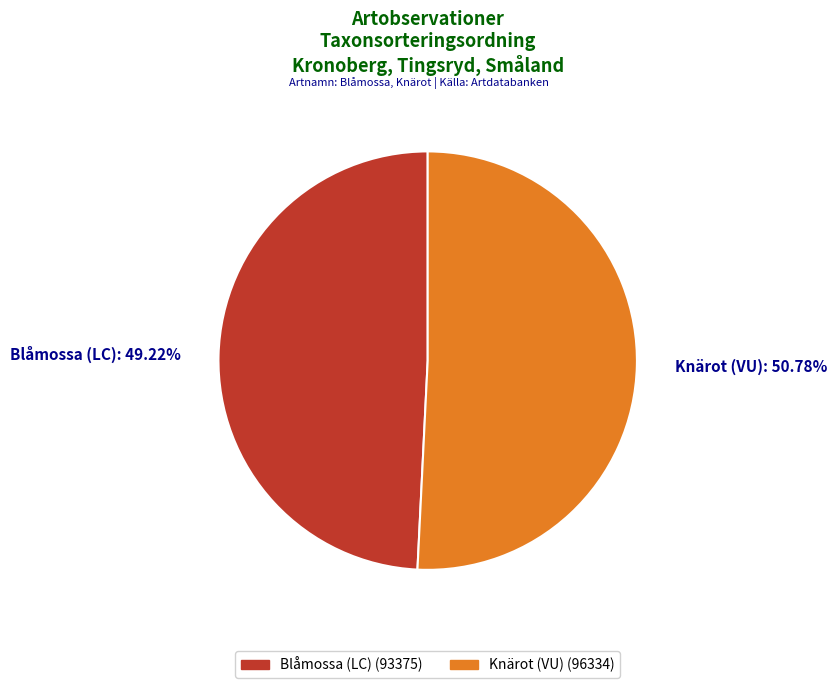

What is the ratio of the value at Blåmossa (LC) to the value at Knärot (VU)?

1.0